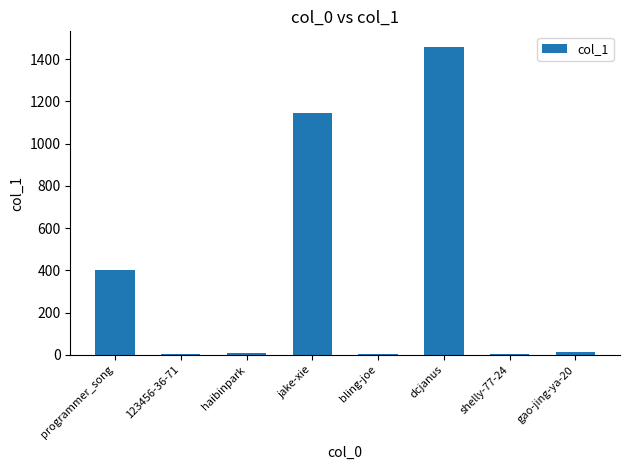

What is the sum of all values?

3042